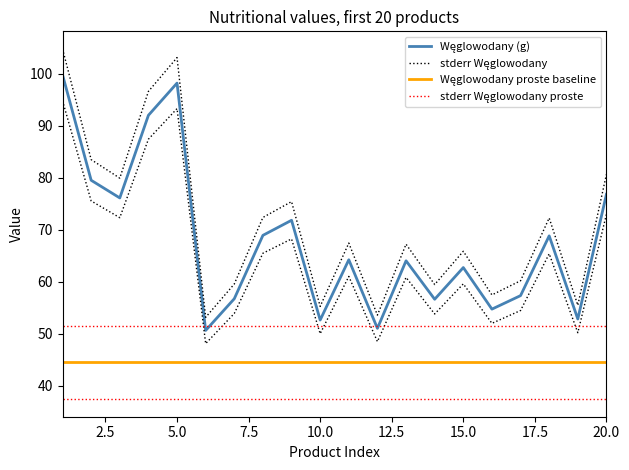

How many lines are shown in the chart?

4